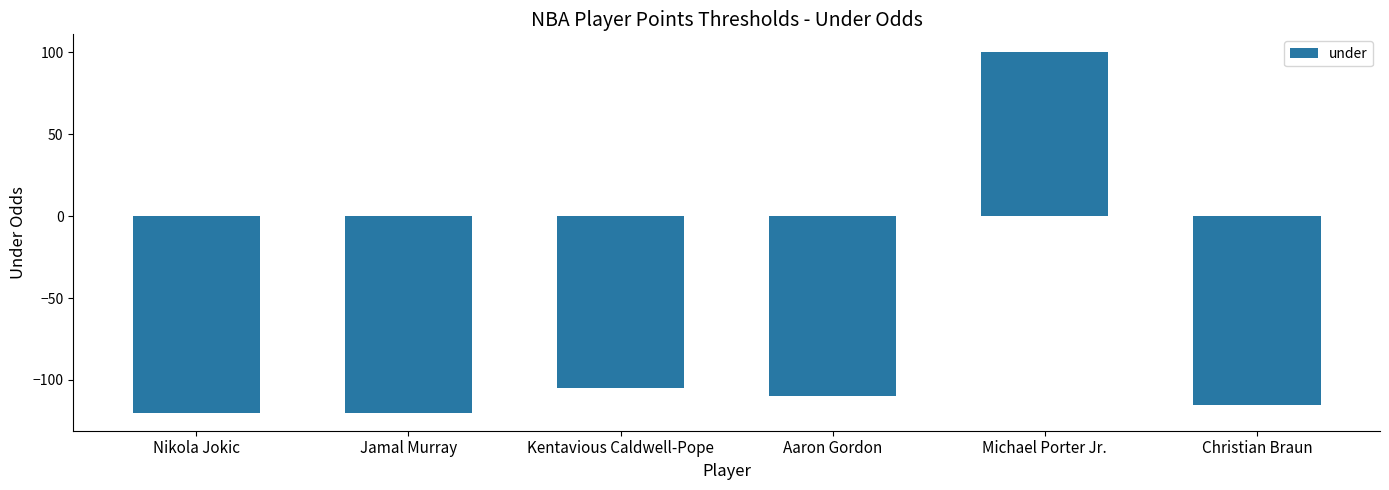

What is the change in value from Aaron Gordon to Christian Braun?

-5